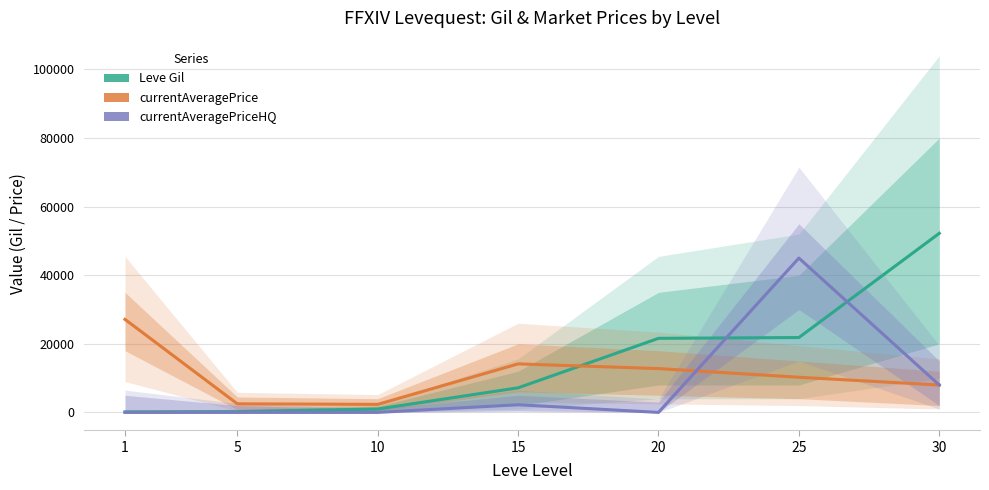

At which category is the sum across all series the highest?

25